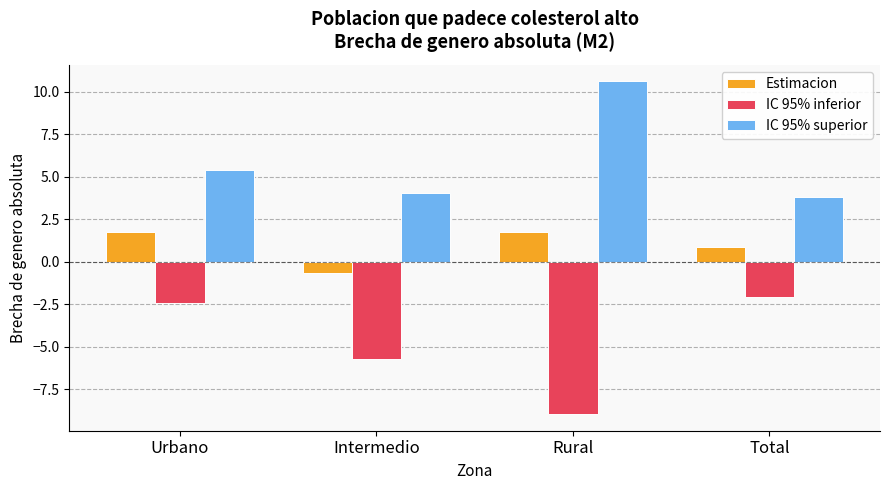

How many positive values does the Estimacion series have?

3